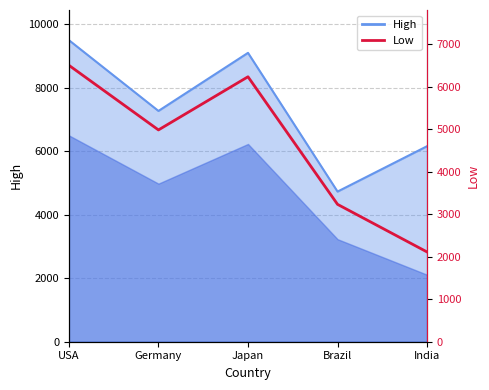

At which label does the data first exceed 4980?

USA